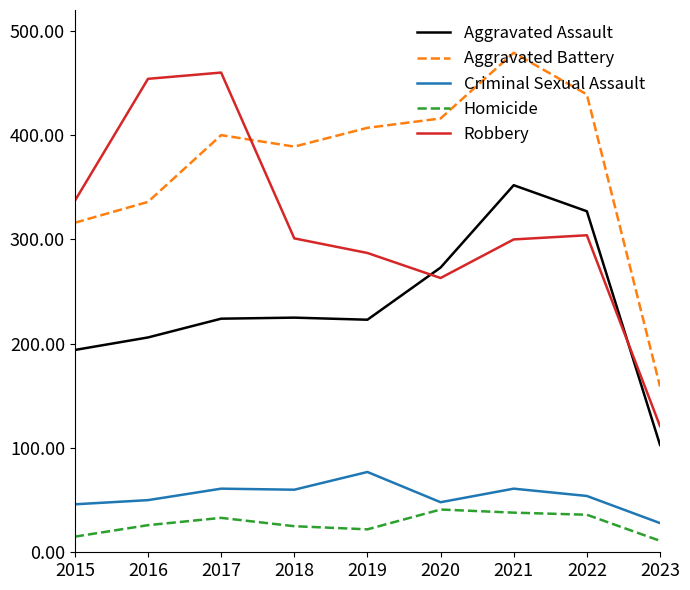

True or false: Criminal Sexual Assault has a value of 28 at 2016.

False